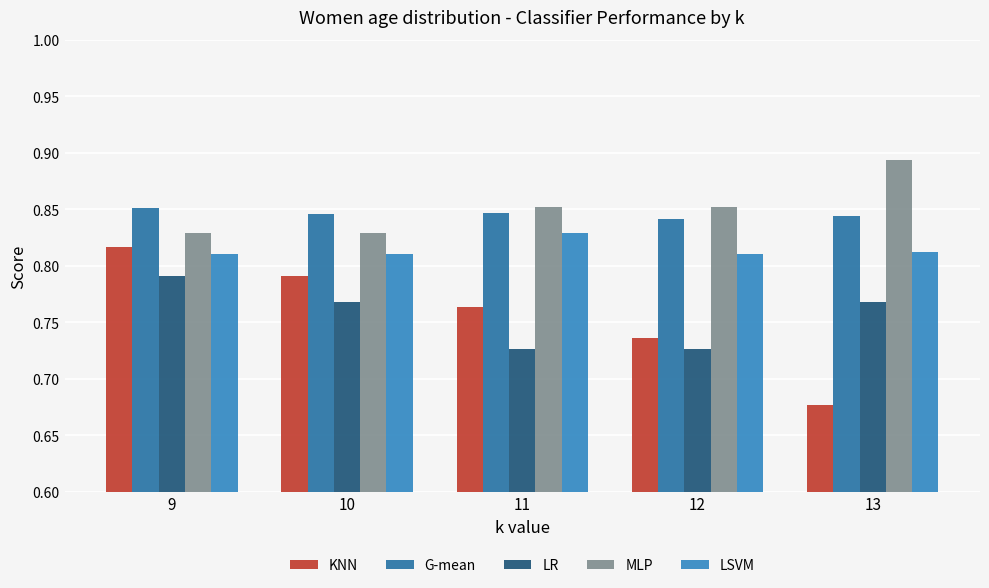

At how many categories does at least one series exceed 0?

5